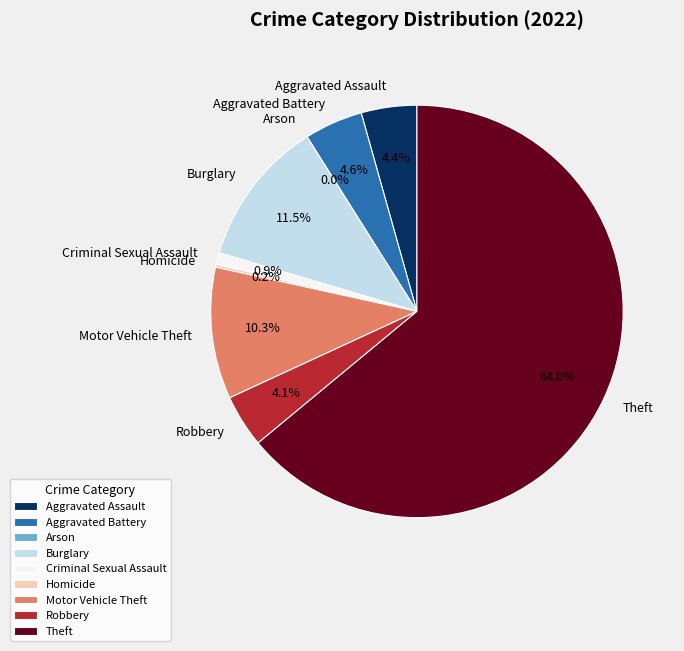

Is it true that Burglary is 6% of the pie?

False